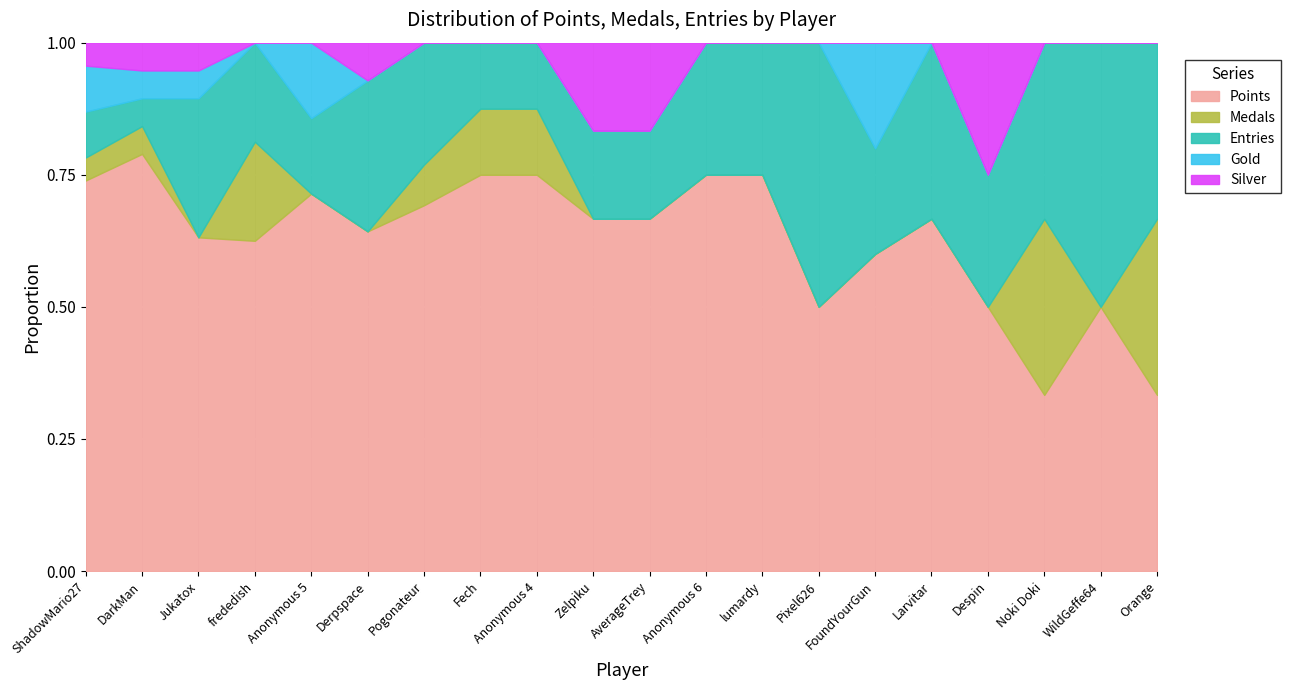

The value of Gold at Orange is 1. True or false?

False